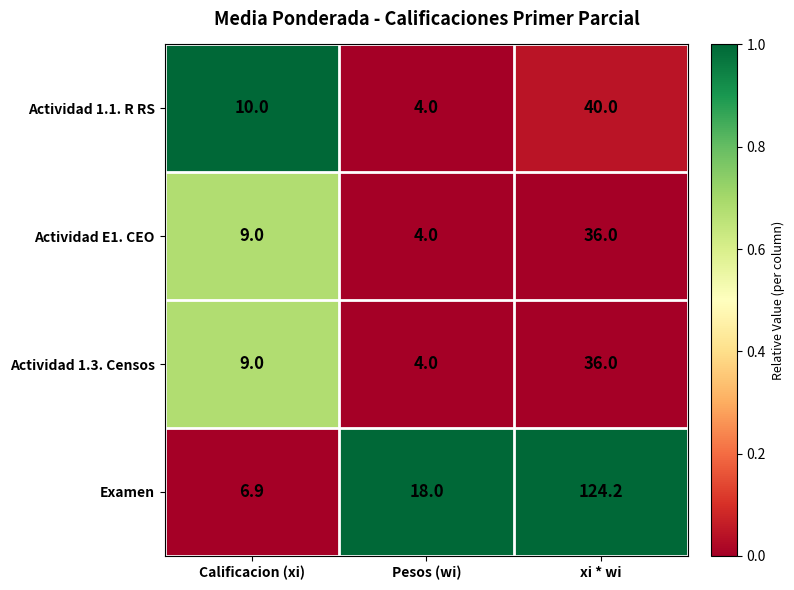

What is the difference between the maximum and minimum values in the Examen series?

117.3